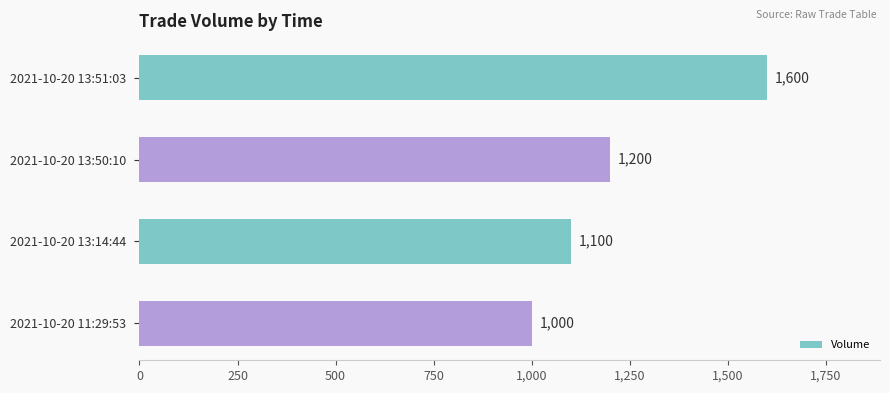

At which label is the value closest to 1300?

2021-10-20 13:50:10